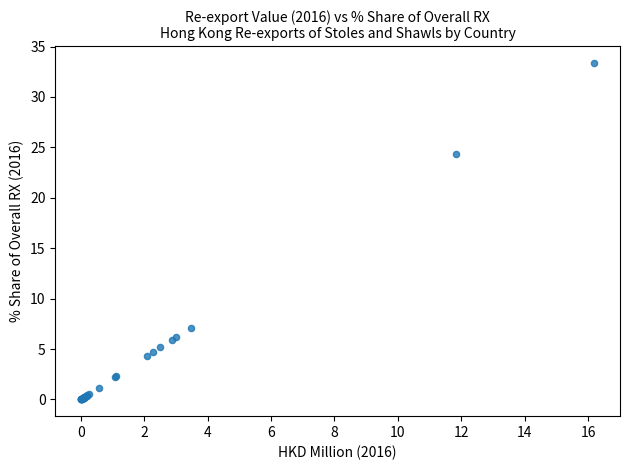

What Y value in the scatter plot is closest to 16?

24.4